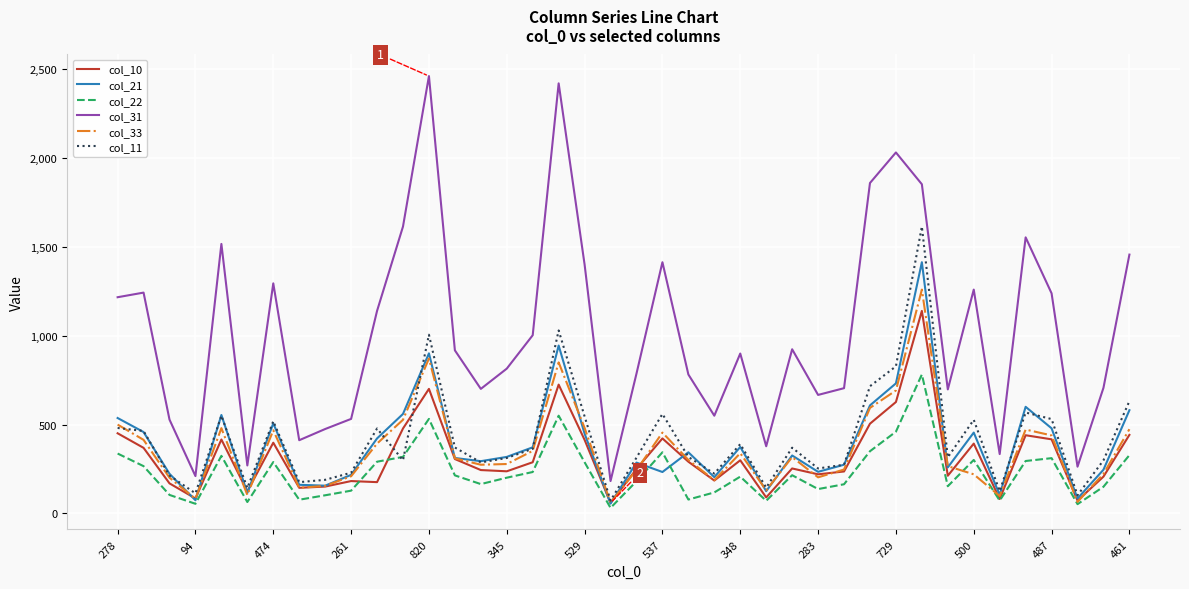

Which series has the largest range (max minus min)?

col_31